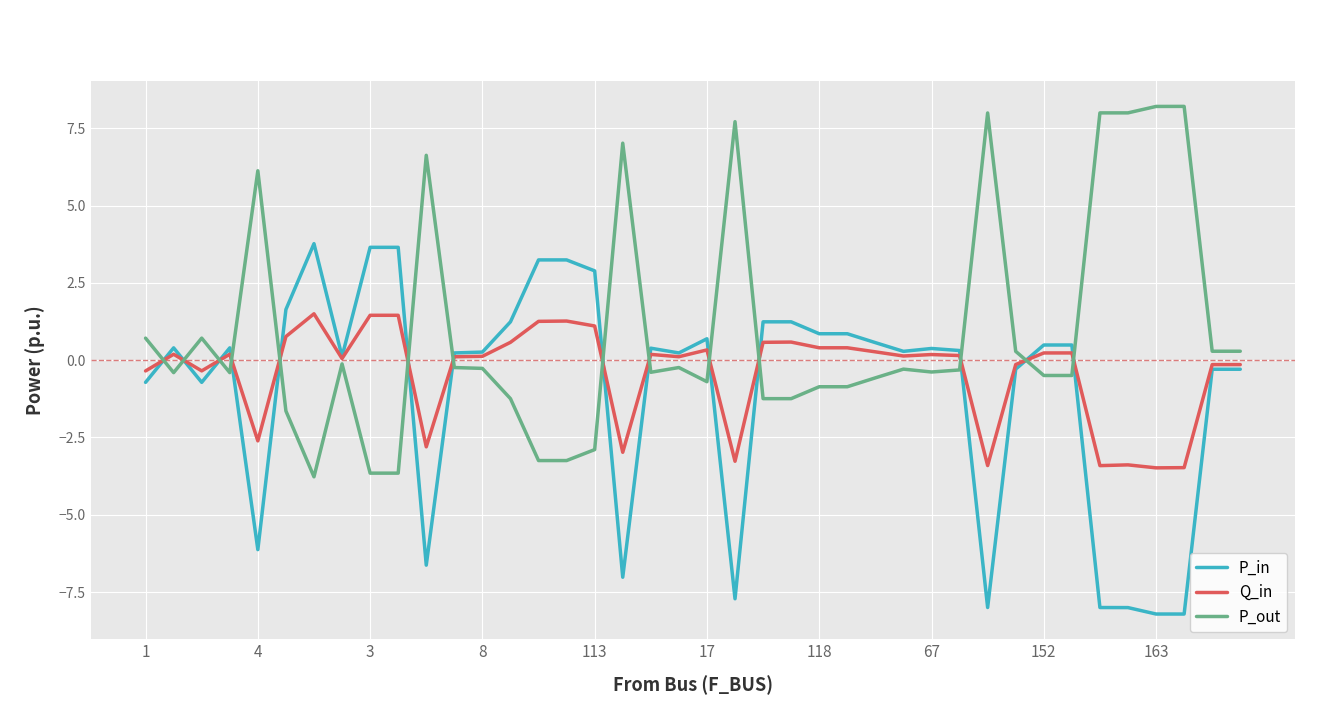

How many positive values does the P_out series have?

14